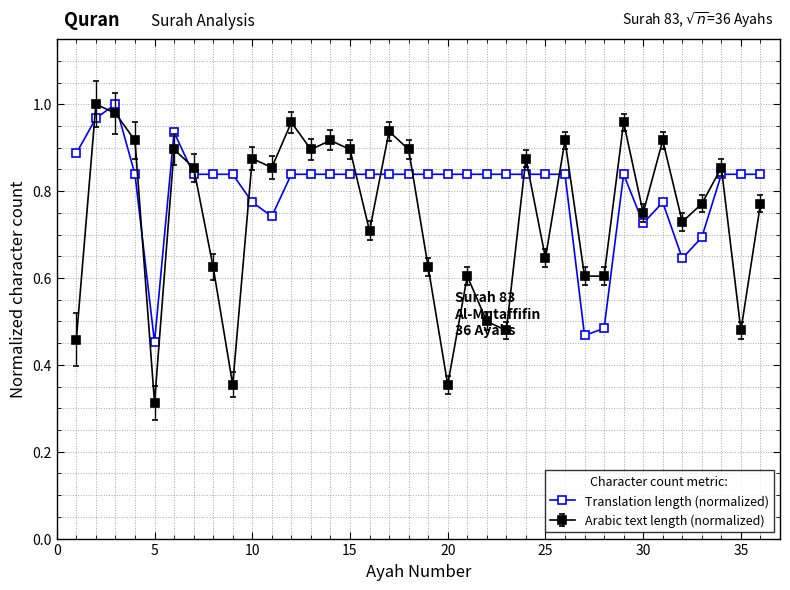

What is the sum of all Translation length (normalized) values?

28.8